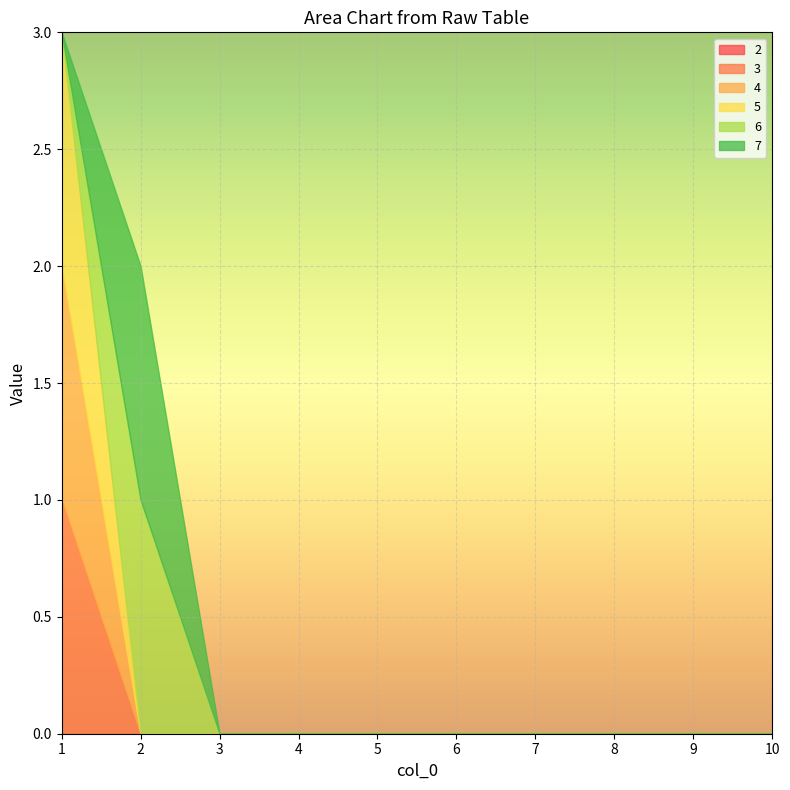

Which has a higher value, 1 or 4?

1